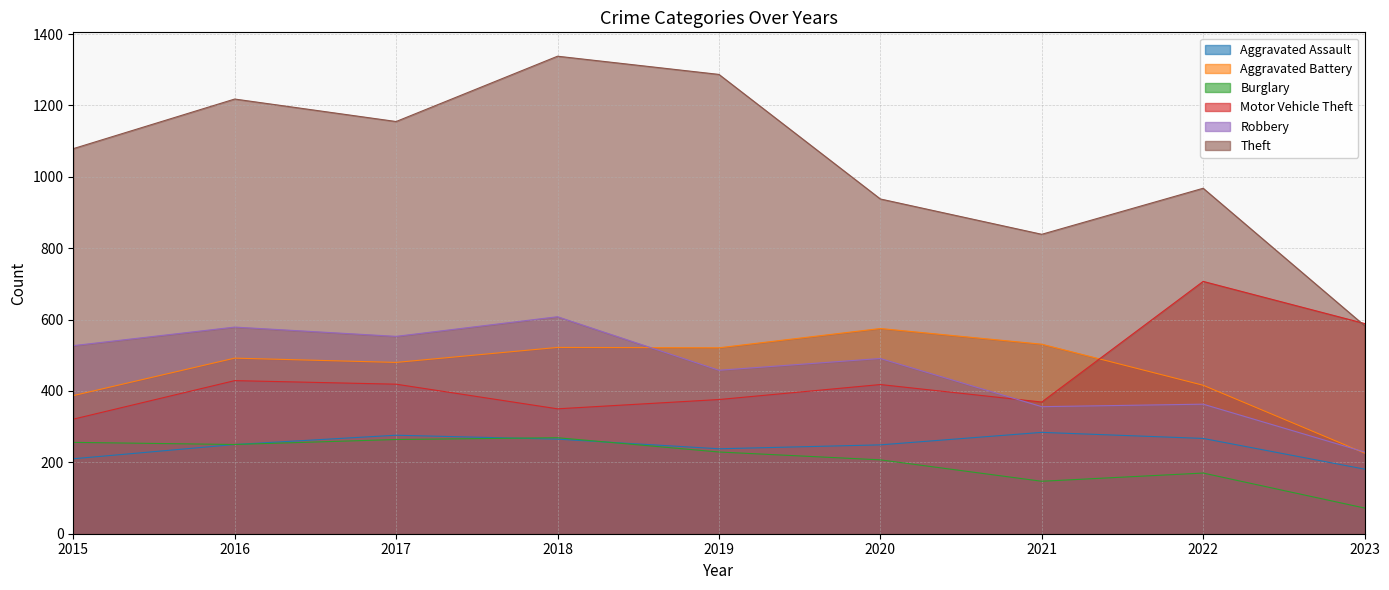

Which category has the highest value in the Theft series?

2018